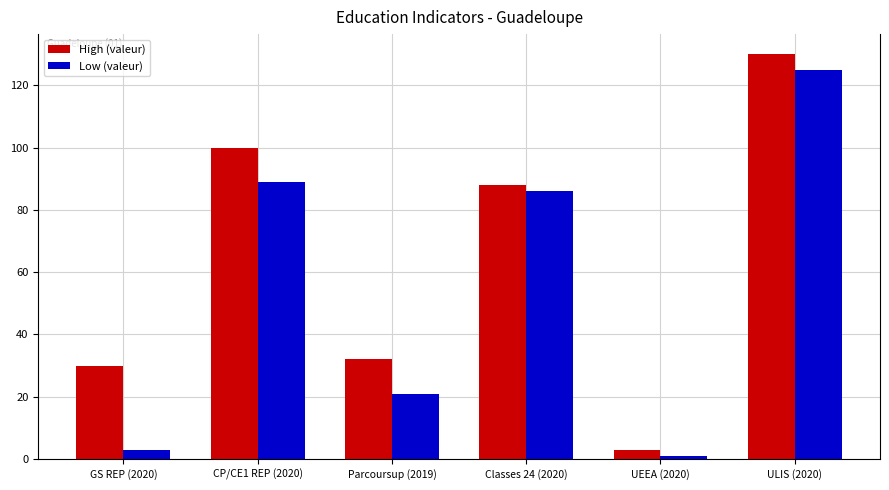

Reading right to left, transcribe all the data shown in this chart.

High (valeur): 130	3	88	32	100	30
Low (valeur): 125	1	86	21	89	3